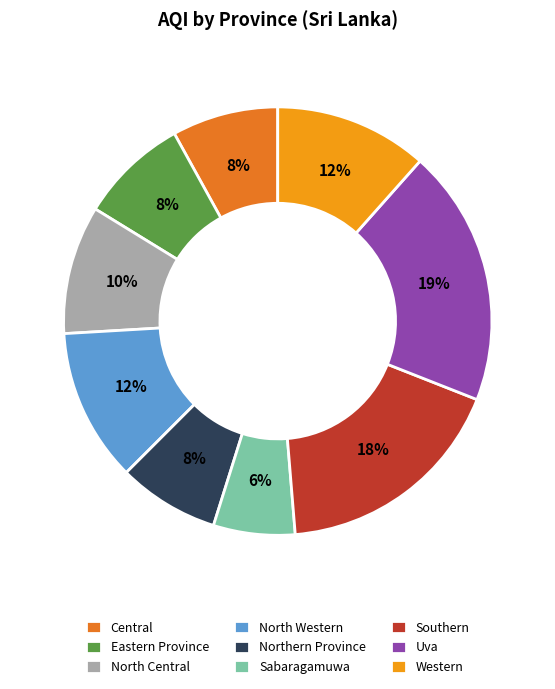

How many slices are in this pie chart?

9